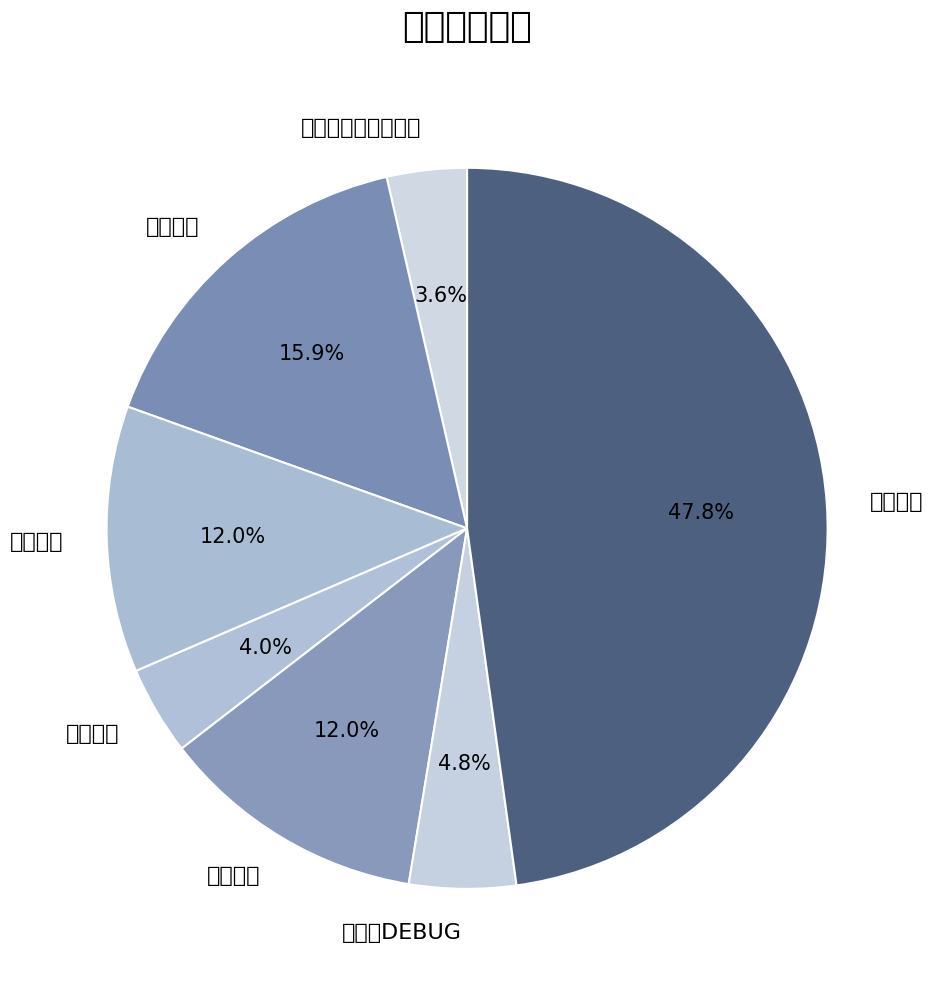

Count the number of slices in the pie.

7